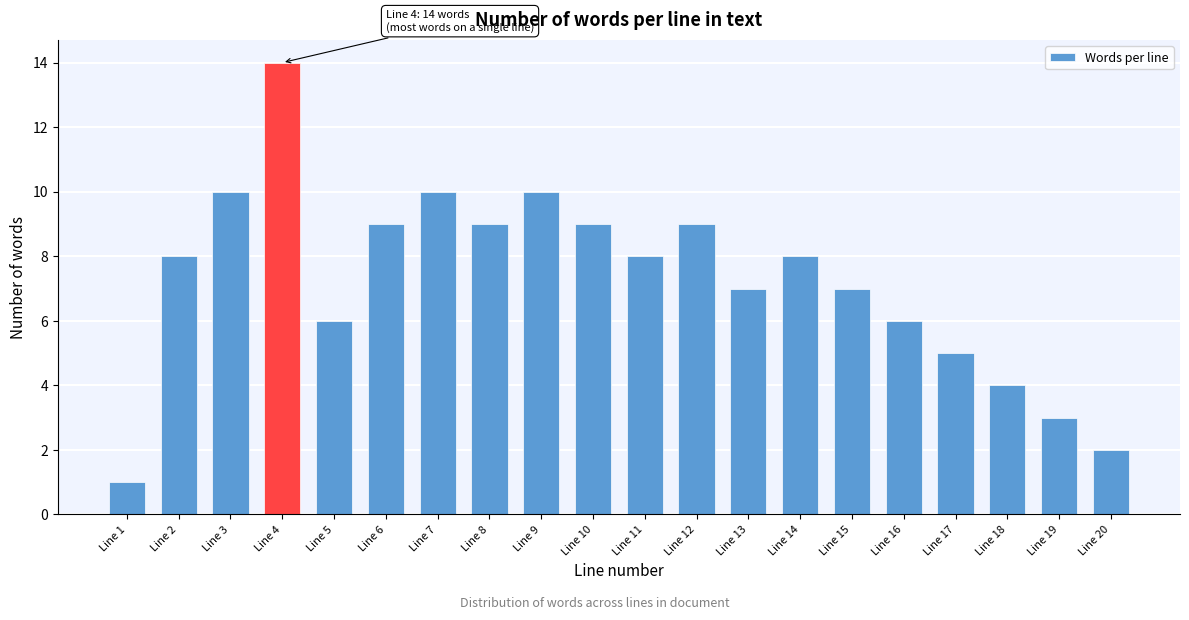

Reading right to left, what are all the values shown in this chart?

Line 20=2	Line 19=3	Line 18=4	Line 17=5	Line 16=6	Line 15=7	Line 14=8	Line 13=7	Line 12=9	Line 11=8	Line 10=9	Line 9=10	Line 8=9	Line 7=10	Line 6=9	Line 5=6	Line 4=14	Line 3=10	Line 2=8	Line 1=1